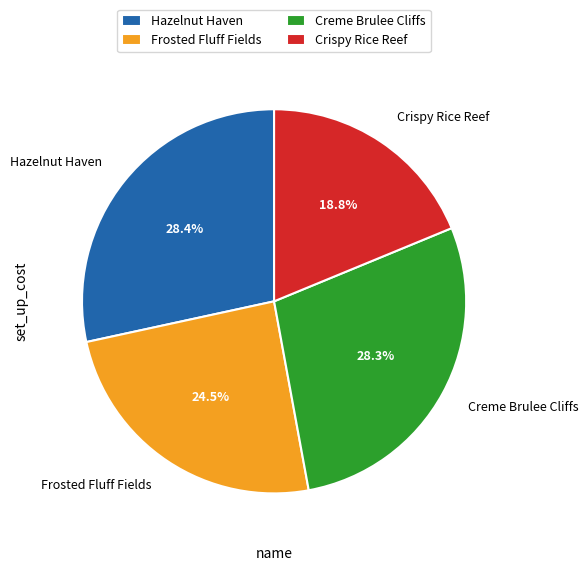

What percentage do Hazelnut Haven and Crispy Rice Reef together represent?

47.2%